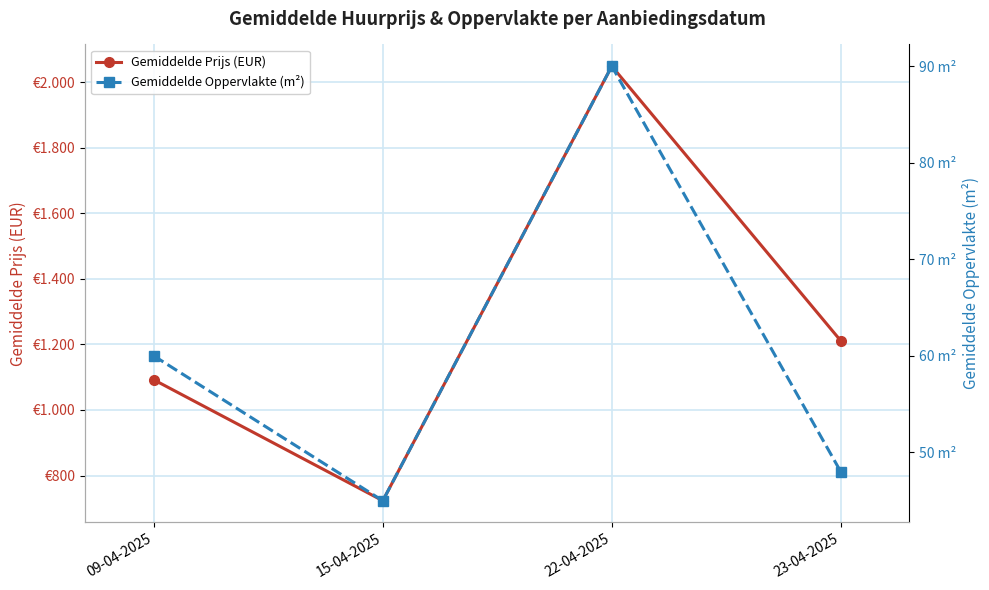

True or false: Gemiddelde Oppervlakte (m²) and Gemiddelde Prijs (EUR) intersect in this chart.

False